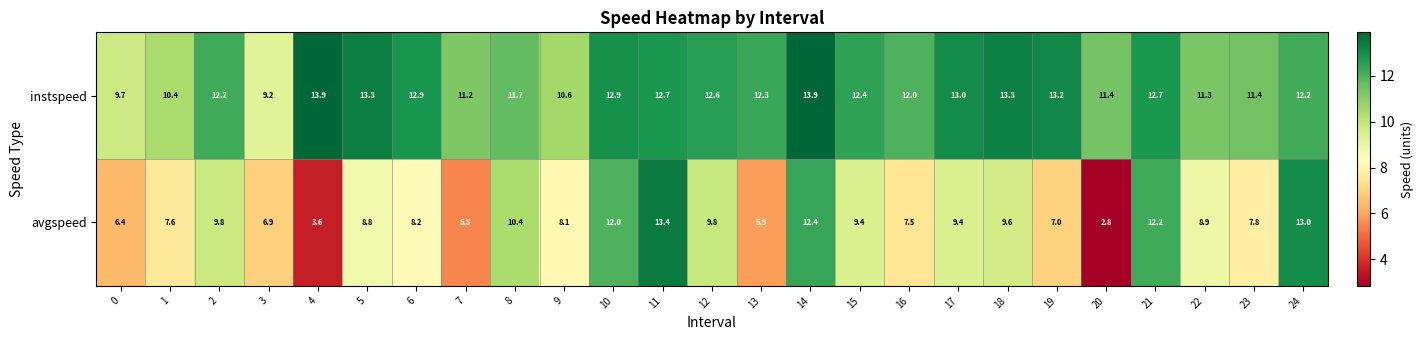

The value of avgspeed at 5 is 11.9. True or false?

False